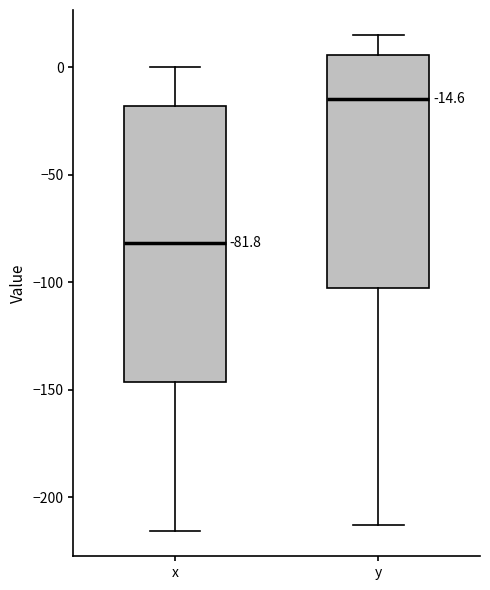

Which box's median line is the highest?

y